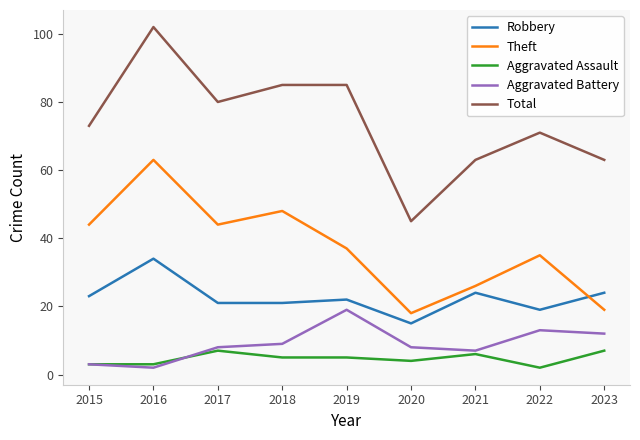

The value of Robbery at 2015 is 23. True or false?

True